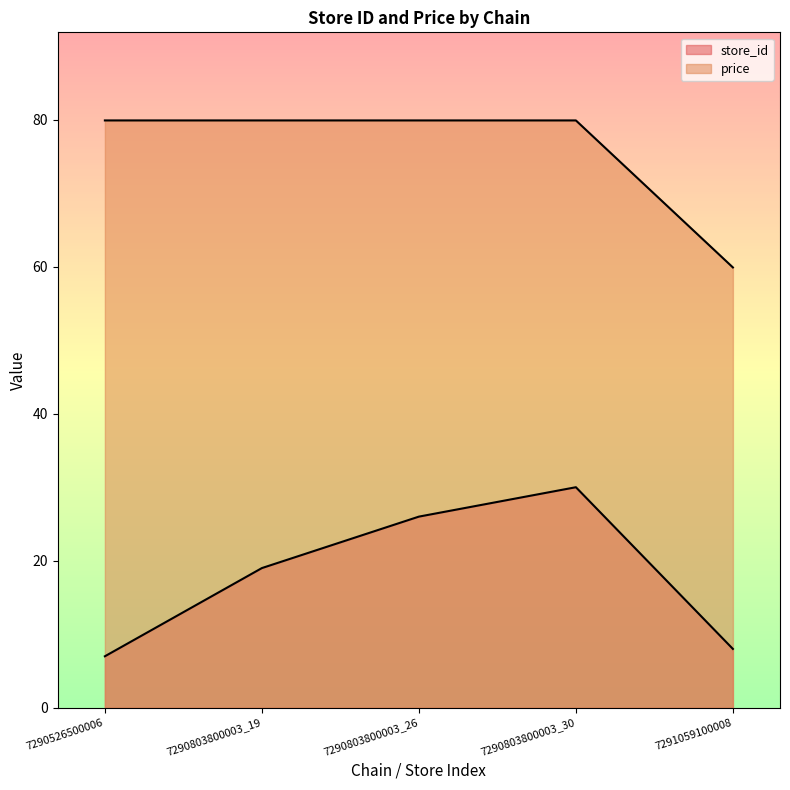

Where does the price series first go above 79?

7290526500006